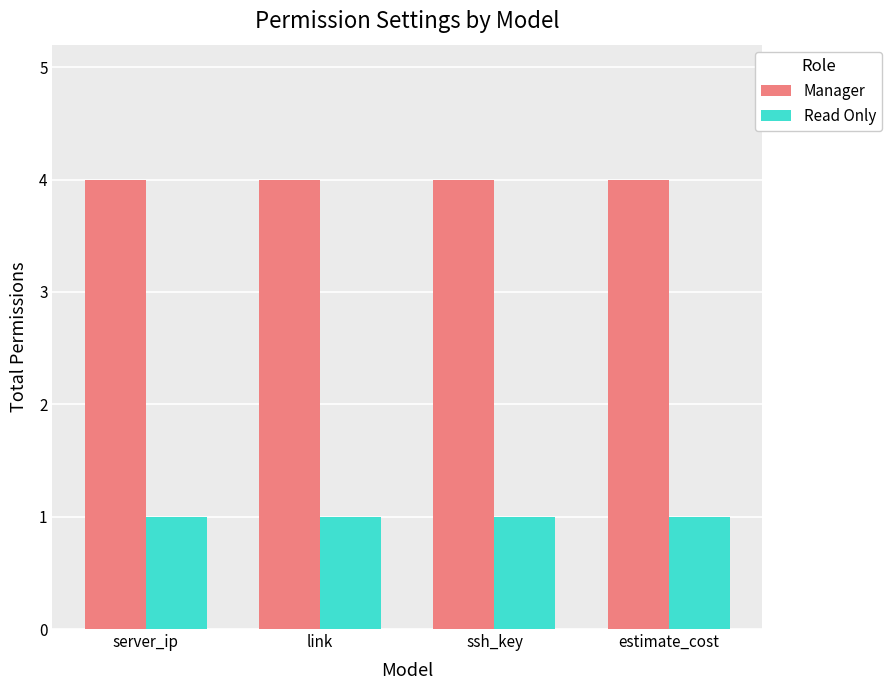

What is the maximum value for Manager?

4